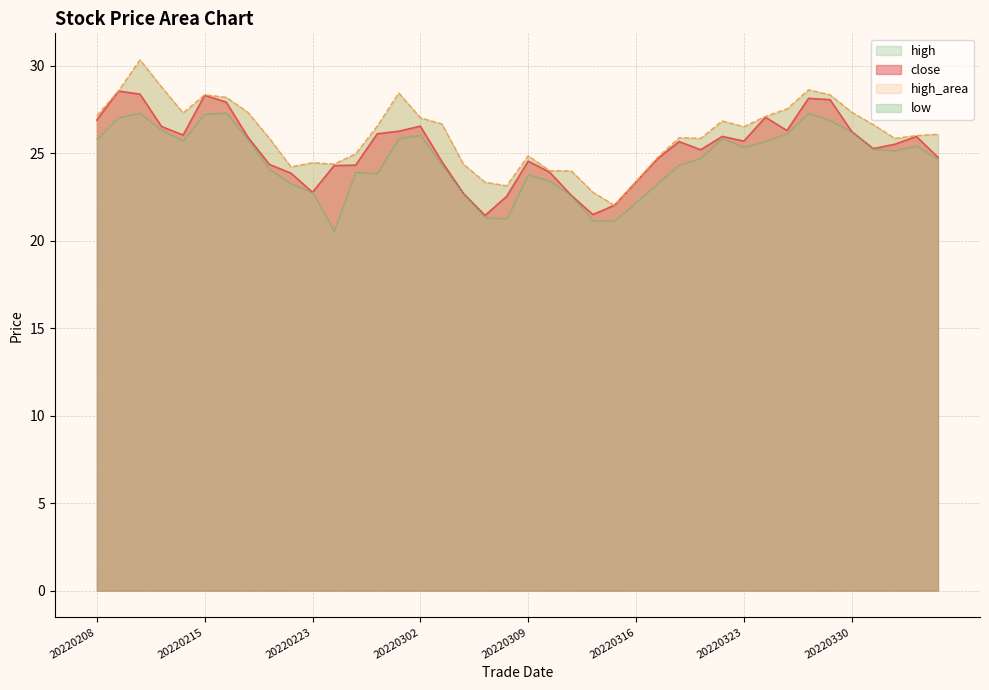

At which category does the chart reach its peak across all series?

20220210